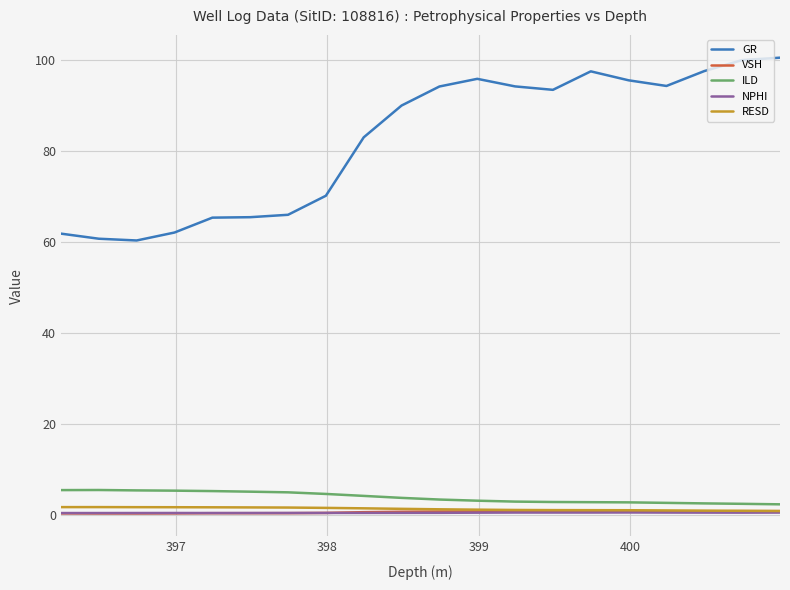

Which series has the largest total across all categories?

GR